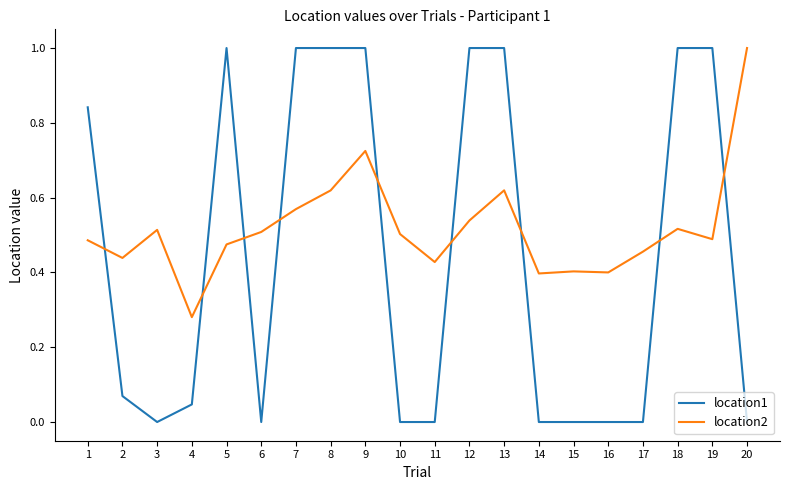

What is the difference between the location1 values at 9 and 1?

0.2